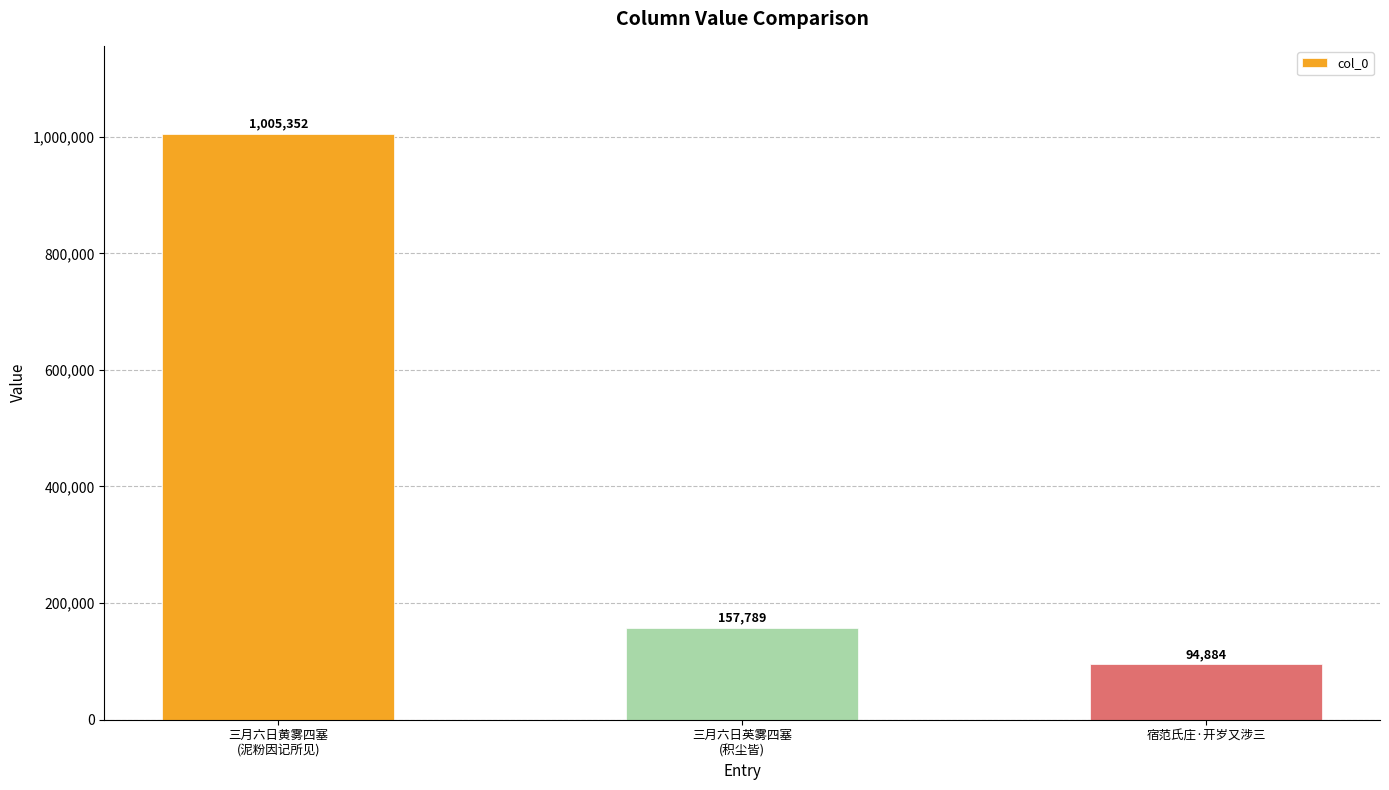

At which category does the chart reach its minimum across all series?

宿范氏庄·开岁又涉三